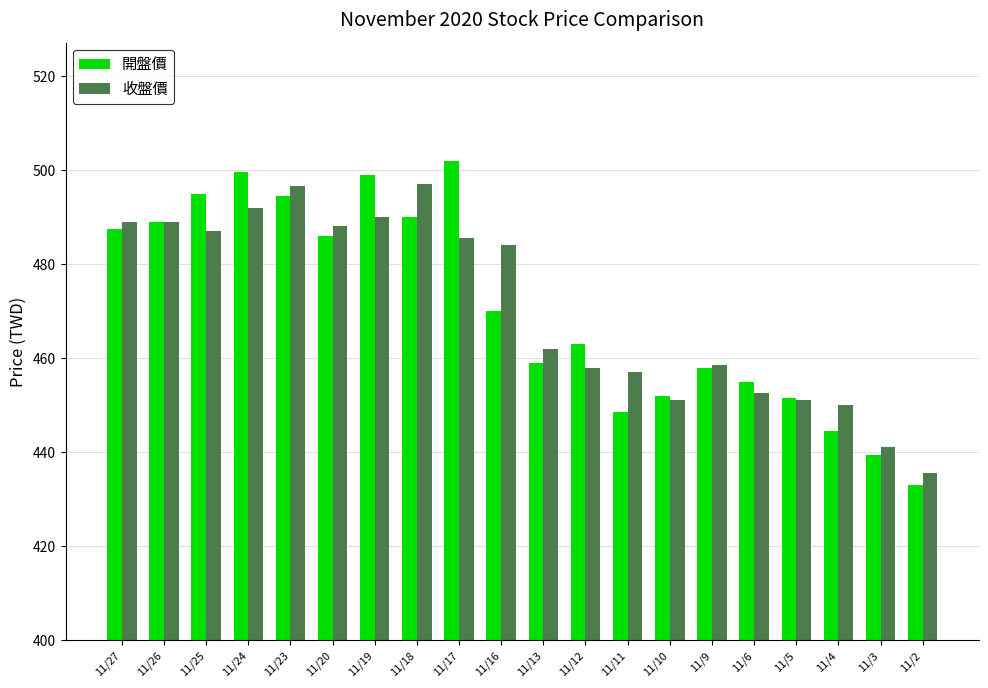

The 收盤價 series shows 492.0 at 11/24. True or false?

True